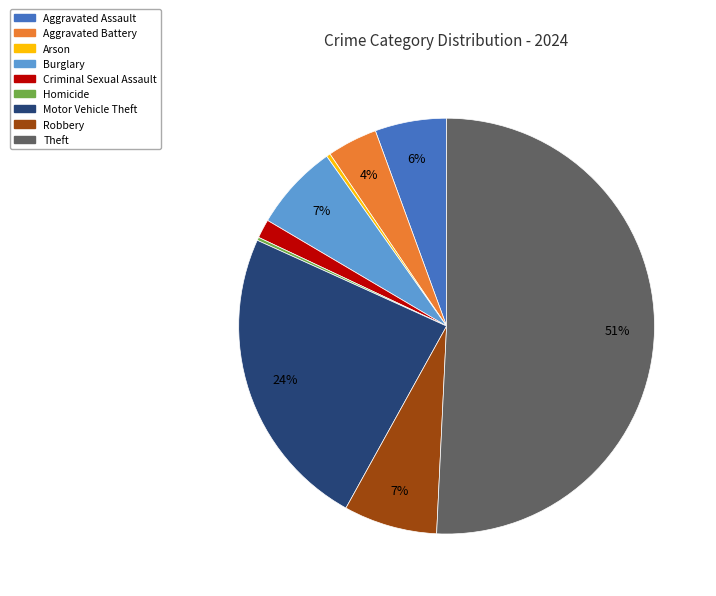

Which category accounts for the majority?

Theft